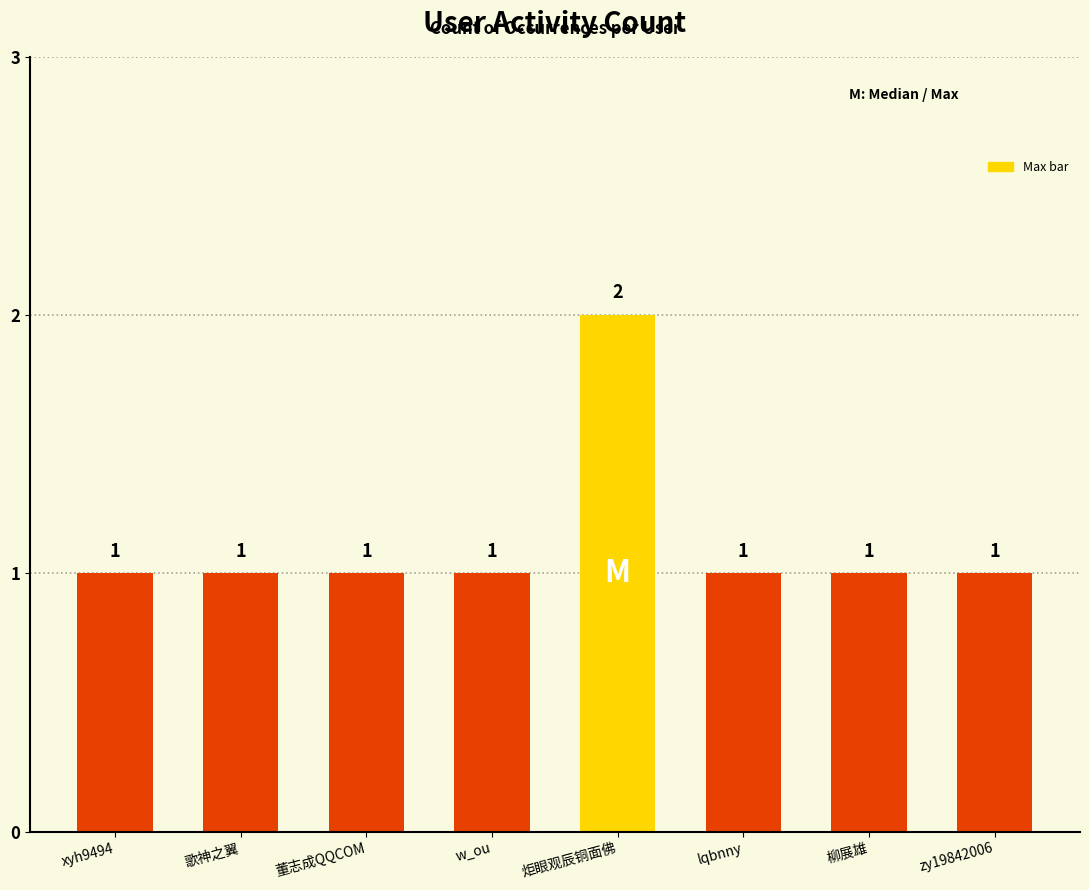

What is the value of the 6th bar from the left?

1